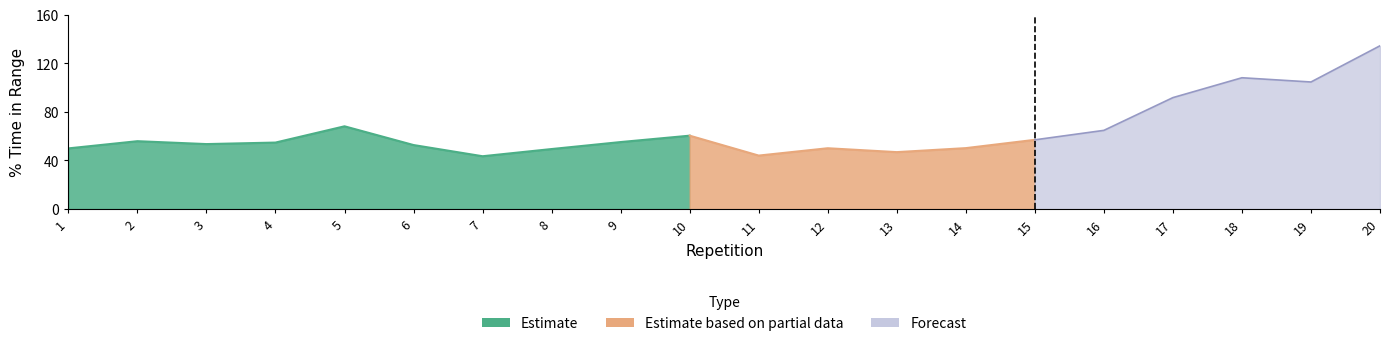

True or false: time in range and severe hypo cross at least once.

False